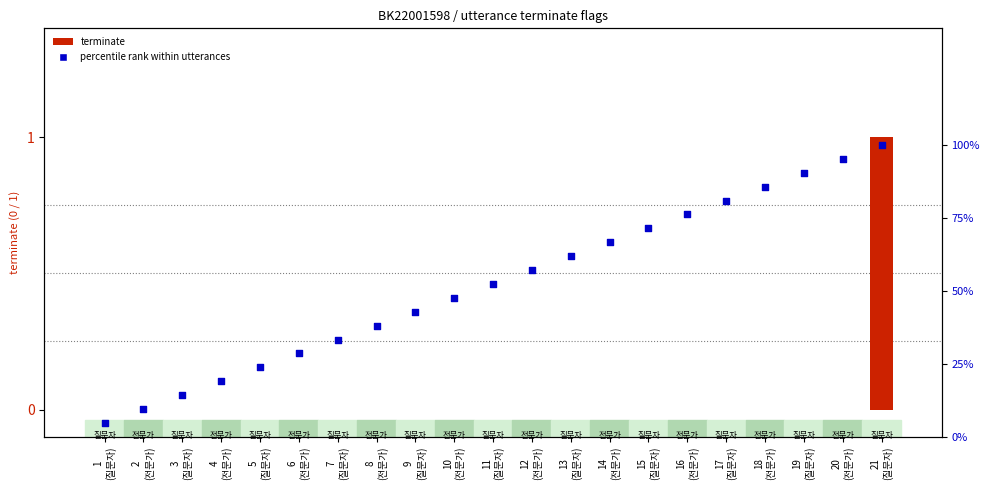

Which series has the largest total across all categories?

percentile rank within utterances